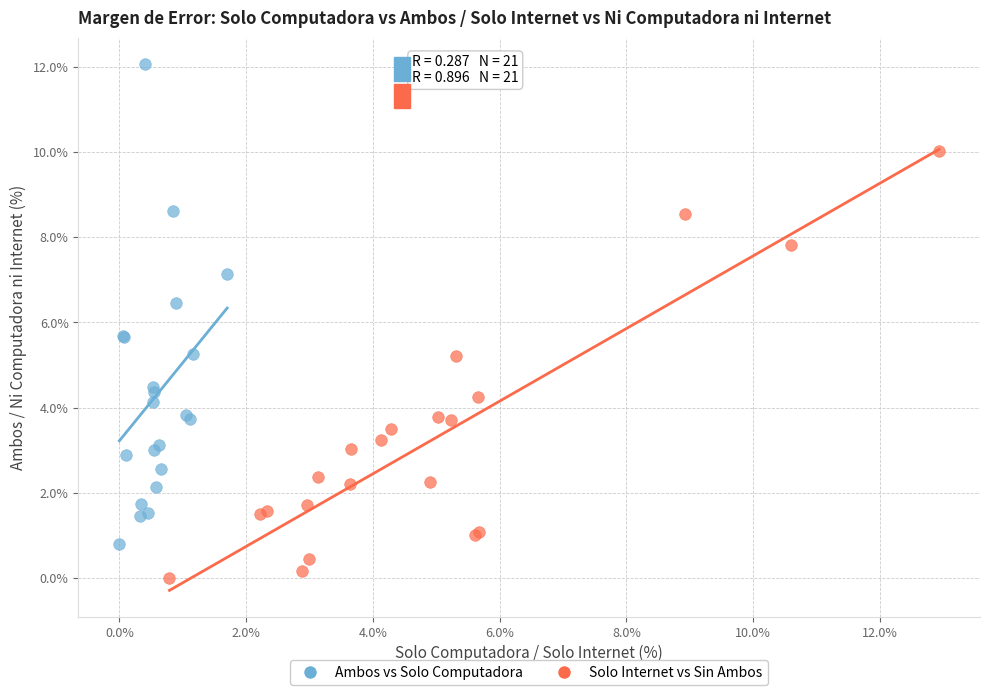

Which series reaches the minimum Y coordinate?

Solo Internet vs Sin Ambos